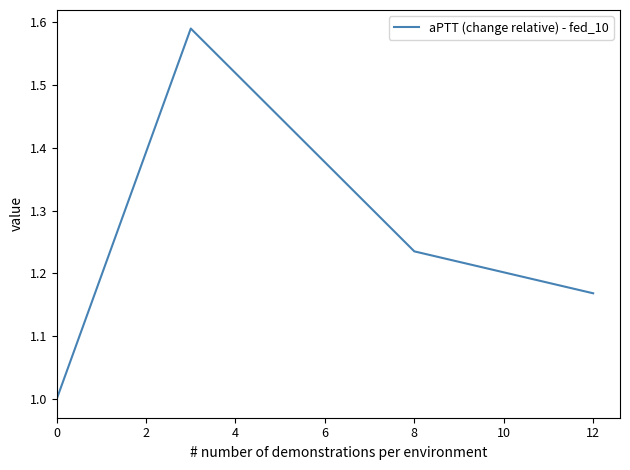

How many series are shown in this chart?

1